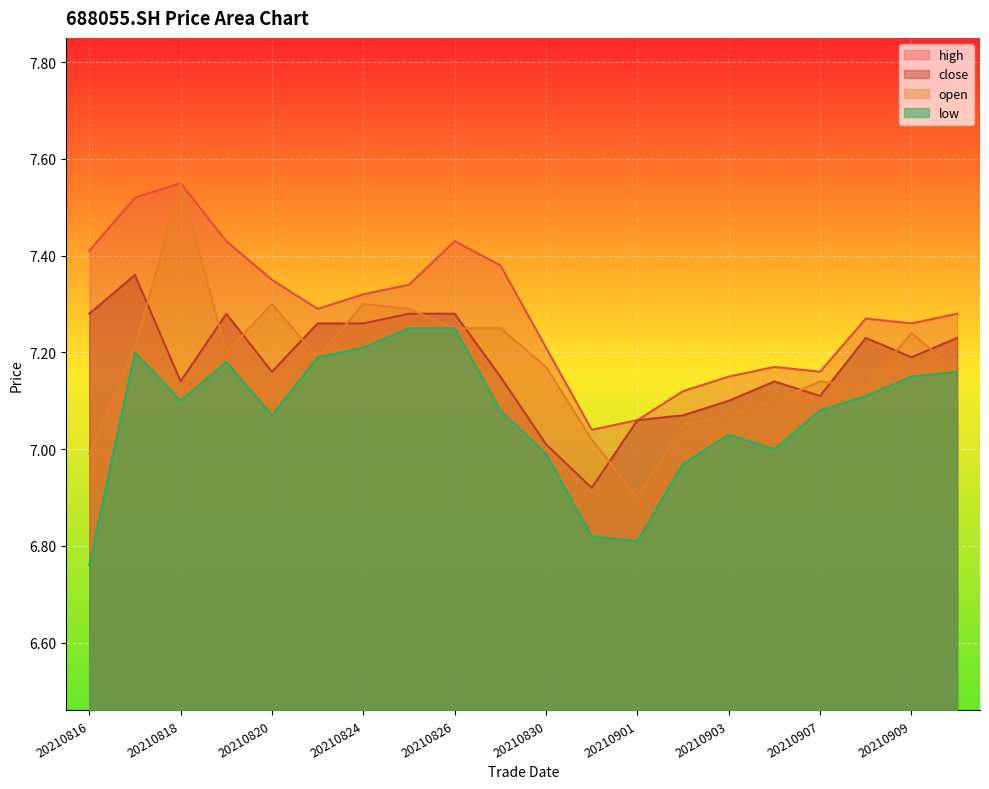

Reading right to left, transcribe all the data shown in this chart.

close: 20210910=7.2	20210909=7.2	20210908=7.2	20210907=7.1	20210906=7.1	20210903=7.1	20210902=7.1	20210901=7.1	20210831=6.9	20210830=7.0	20210827=7.2	20210826=7.3	20210825=7.3	20210824=7.3	20210823=7.3	20210820=7.2	20210819=7.3	20210818=7.1	20210817=7.4	20210816=7.3
open: 20210910=7.2	20210909=7.2	20210908=7.1	20210907=7.1	20210906=7.1	20210903=7.1	20210902=7.0	20210901=6.9	20210831=7.0	20210830=7.2	20210827=7.2	20210826=7.2	20210825=7.3	20210824=7.3	20210823=7.2	20210820=7.3	20210819=7.2	20210818=7.5	20210817=7.2	20210816=7.0
high: 20210910=7.3	20210909=7.3	20210908=7.3	20210907=7.2	20210906=7.2	20210903=7.2	20210902=7.1	20210901=7.1	20210831=7.0	20210830=7.2	20210827=7.4	20210826=7.4	20210825=7.3	20210824=7.3	20210823=7.3	20210820=7.3	20210819=7.4	20210818=7.5	20210817=7.5	20210816=7.4
low: 20210910=7.2	20210909=7.2	20210908=7.1	20210907=7.1	20210906=7.0	20210903=7.0	20210902=7.0	20210901=6.8	20210831=6.8	20210830=7.0	20210827=7.1	20210826=7.2	20210825=7.2	20210824=7.2	20210823=7.2	20210820=7.1	20210819=7.2	20210818=7.1	20210817=7.2	20210816=6.8